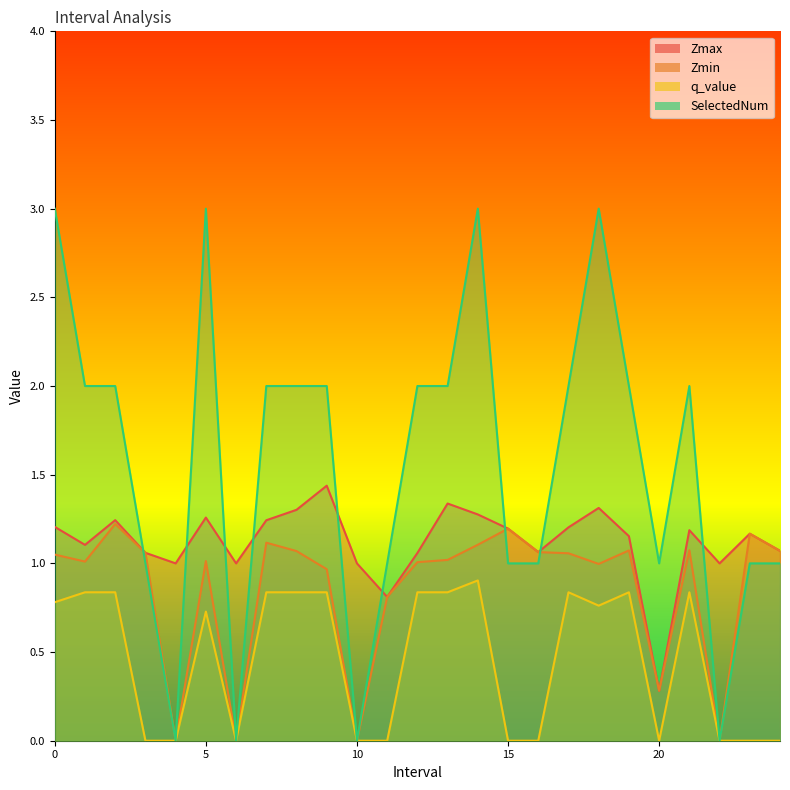

At how many categories does at least one series exceed 2?

4